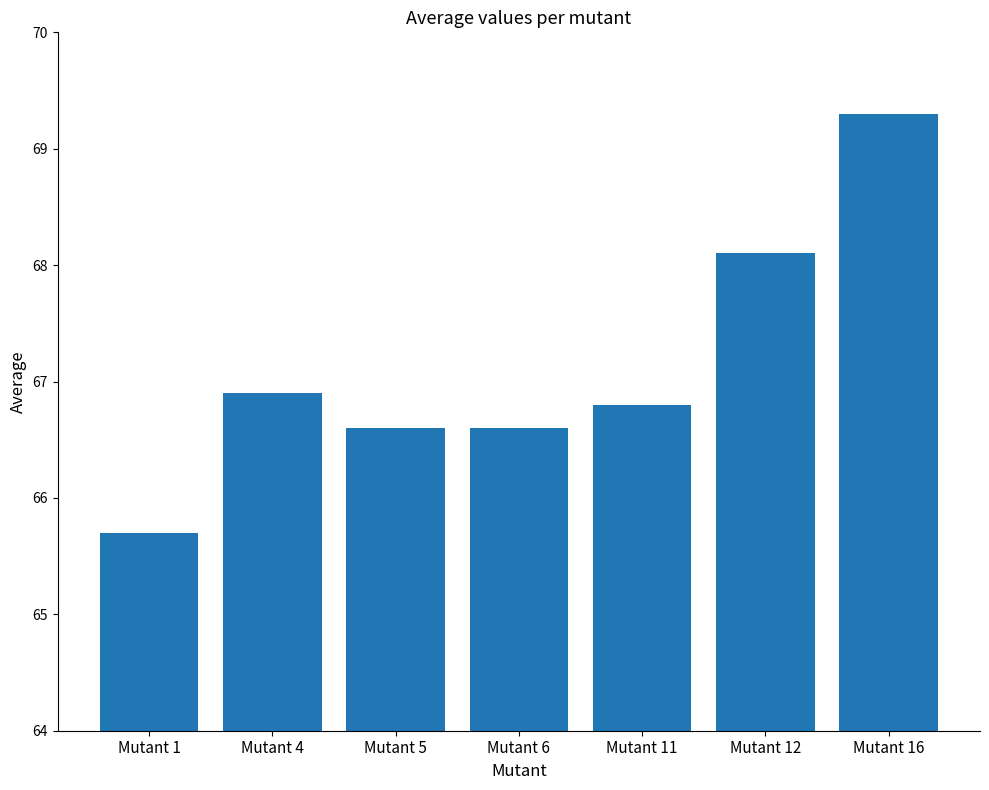

Is it true that the value at Mutant 4 is 66.9?

True